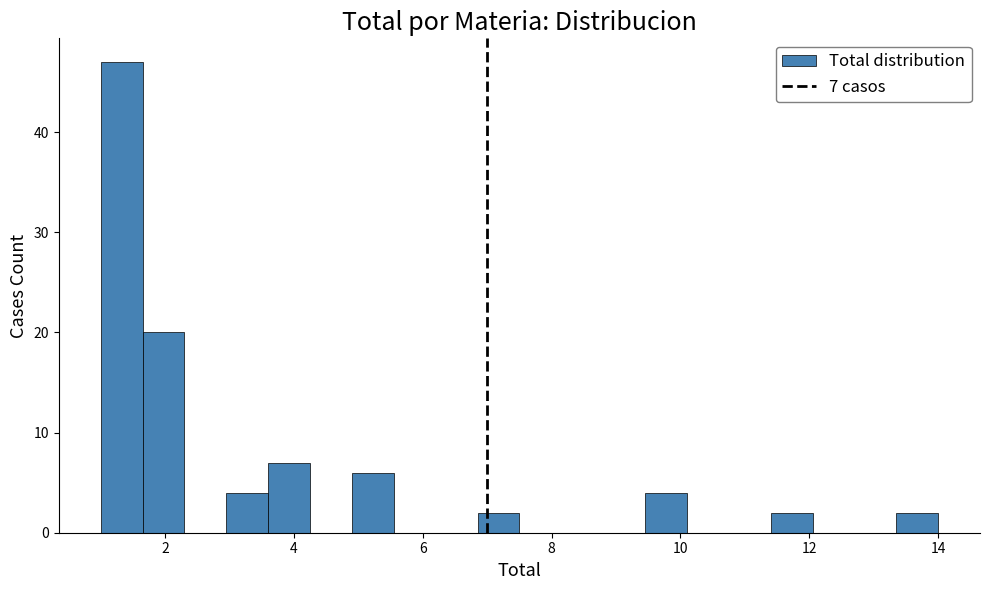

Around what value on the x-axis is the tallest bar? Give the approximate position of its centre, as read against the axis.

1.4